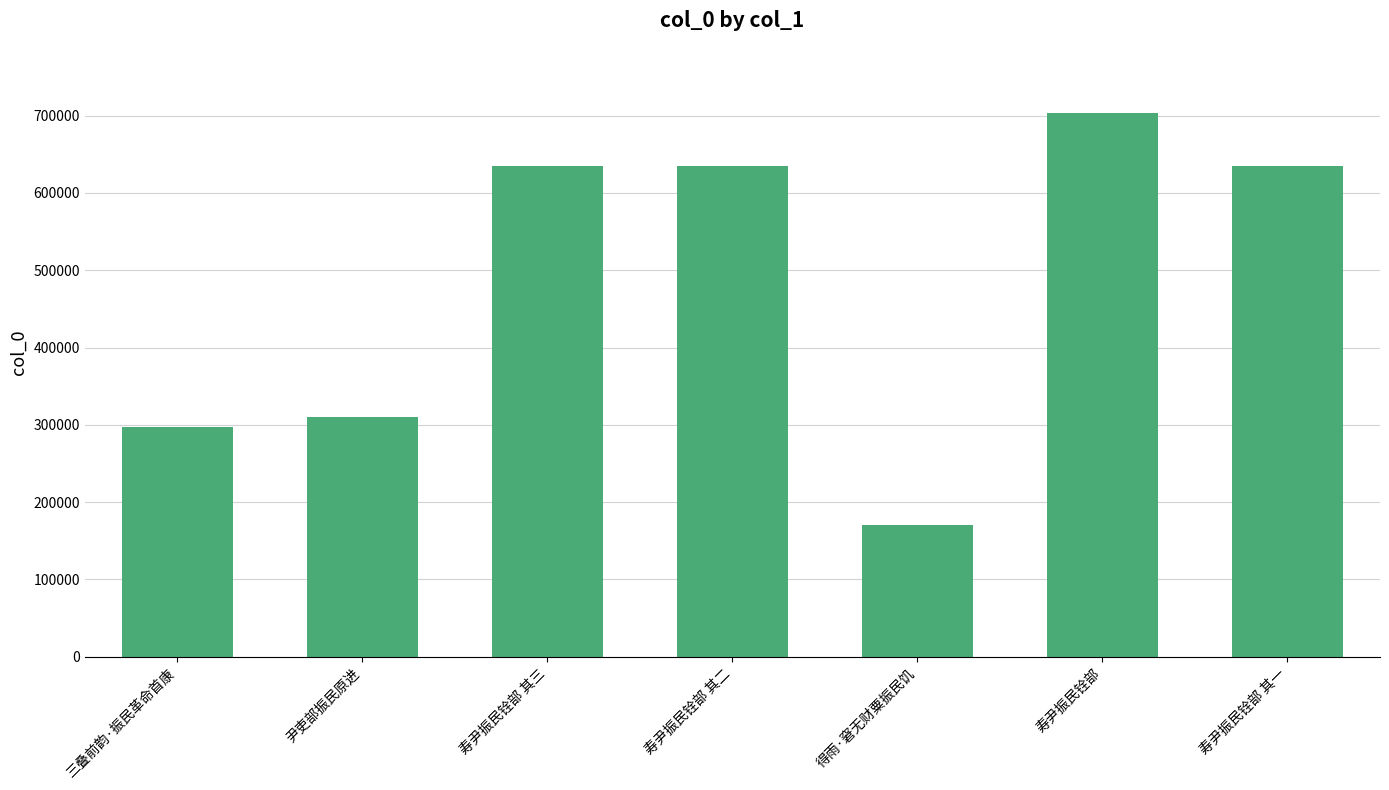

Read the value at 得雨·窘无财粟振民饥, to the nearest 50.

169950